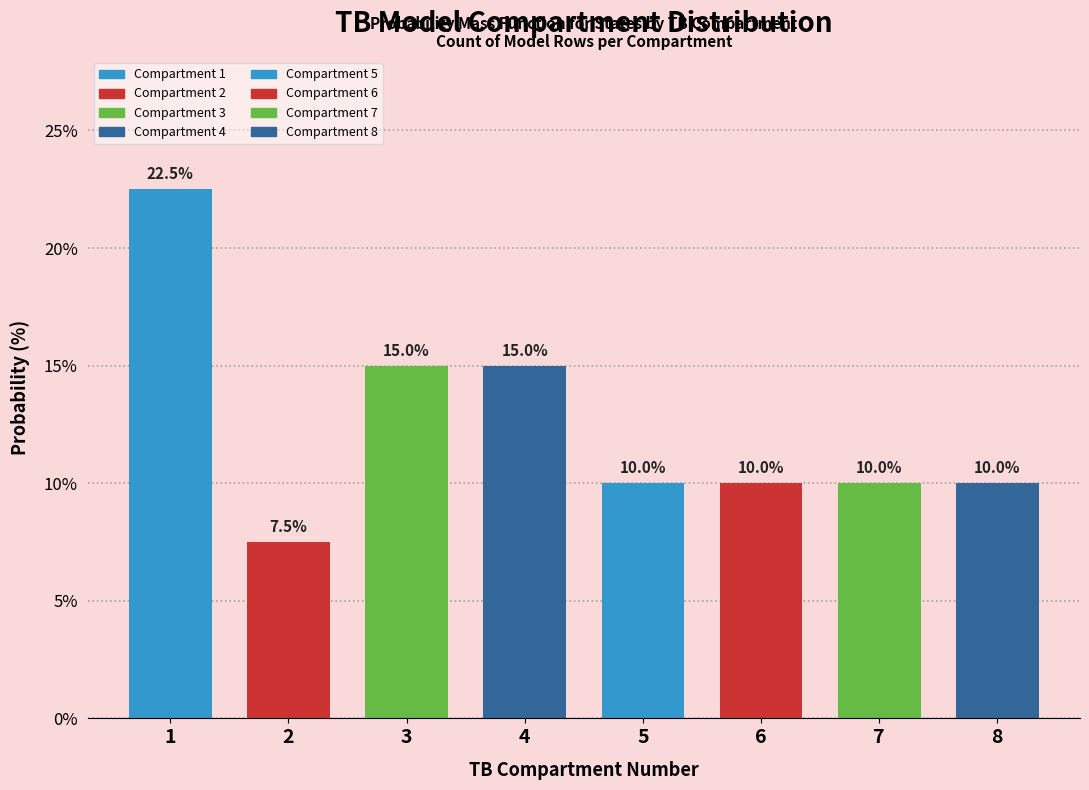

Reading left to right, what are all the values shown in this chart?

22.5	7.5	15.0	15.0	10.0	10.0	10.0	10.0